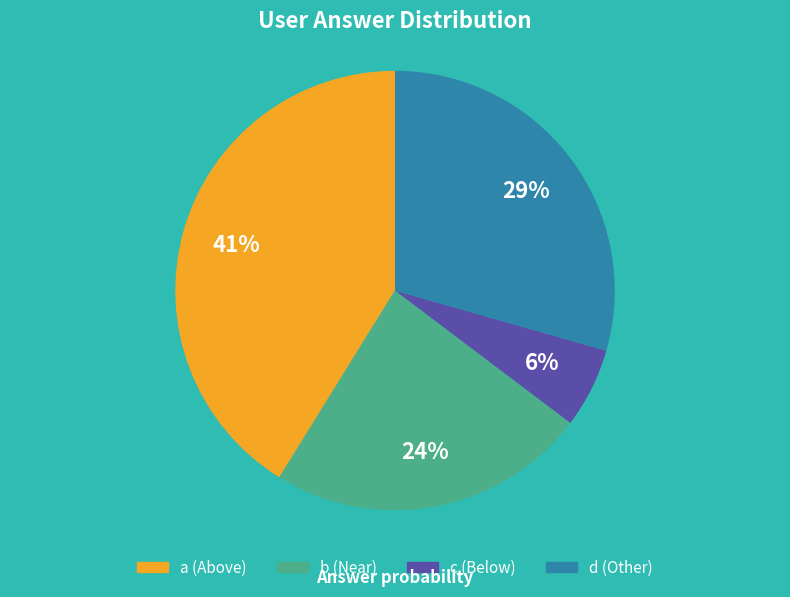

True or false: c accounts for 16% of the total.

False